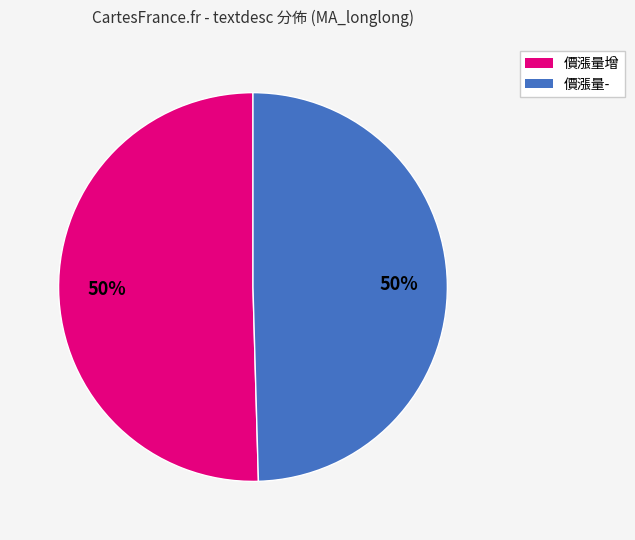

To the nearest percent, what is the average slice percentage?

50%